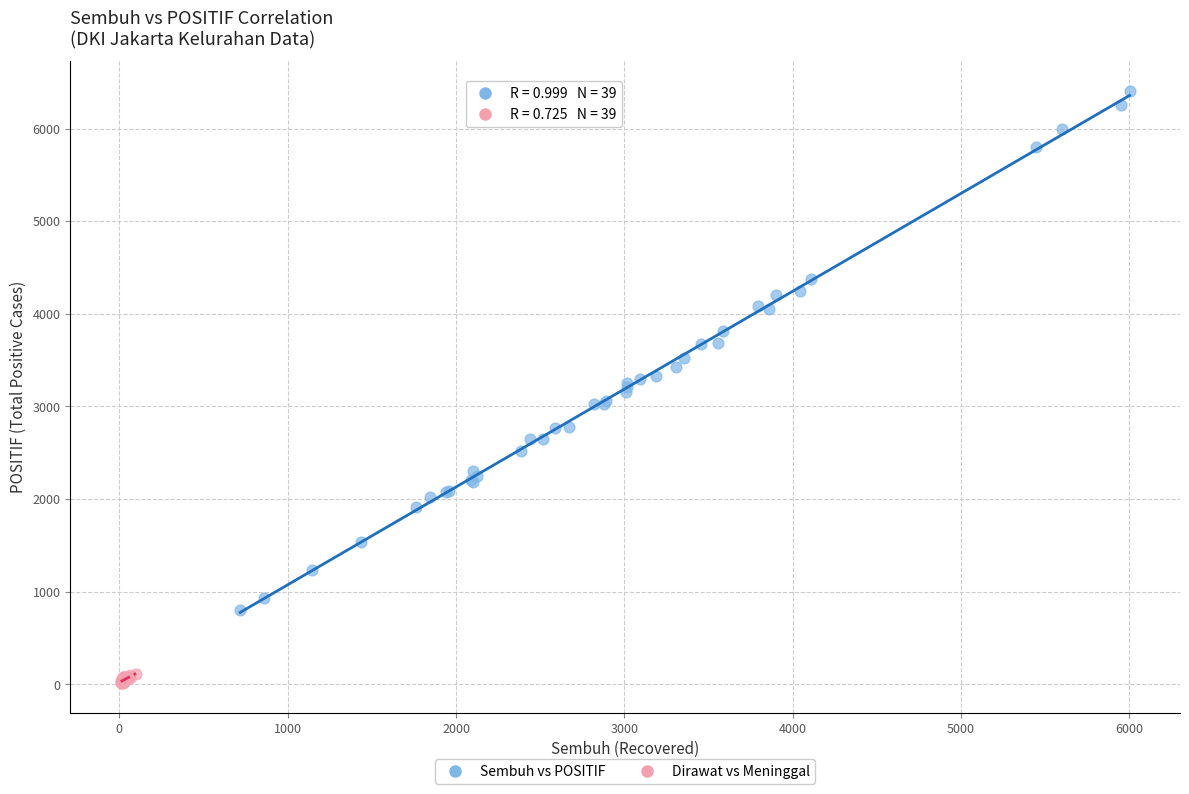

Which series contains the lowest Y value?

Dirawat vs Meninggal